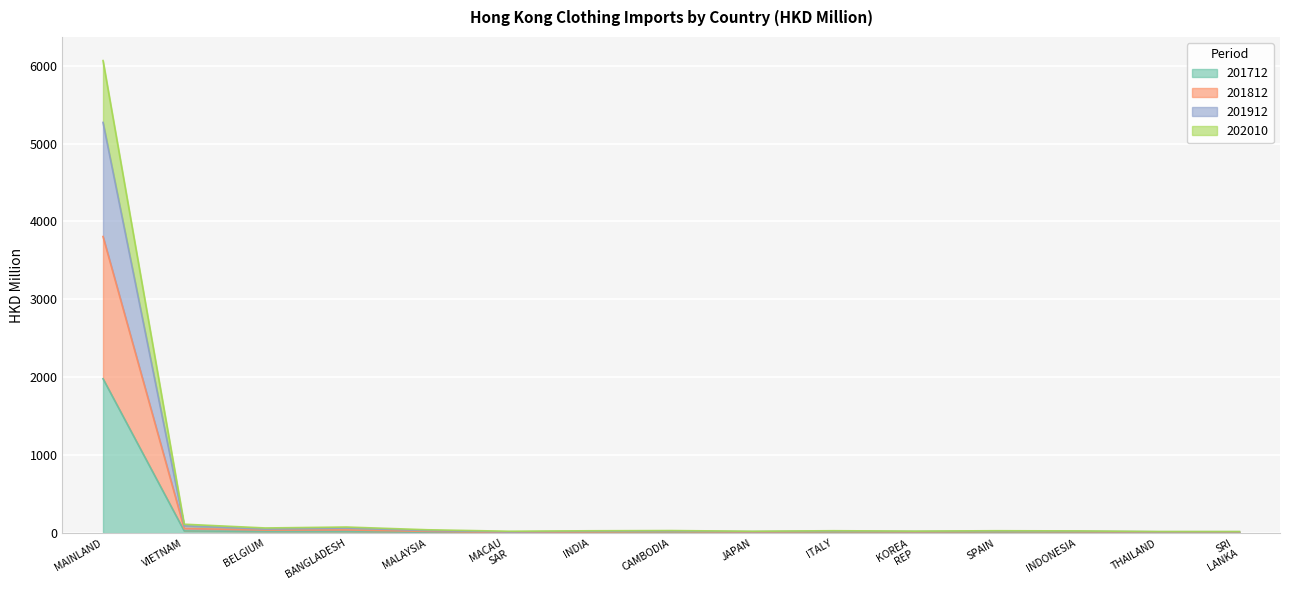

At which category is the sum across all series the highest?

MAINLAND